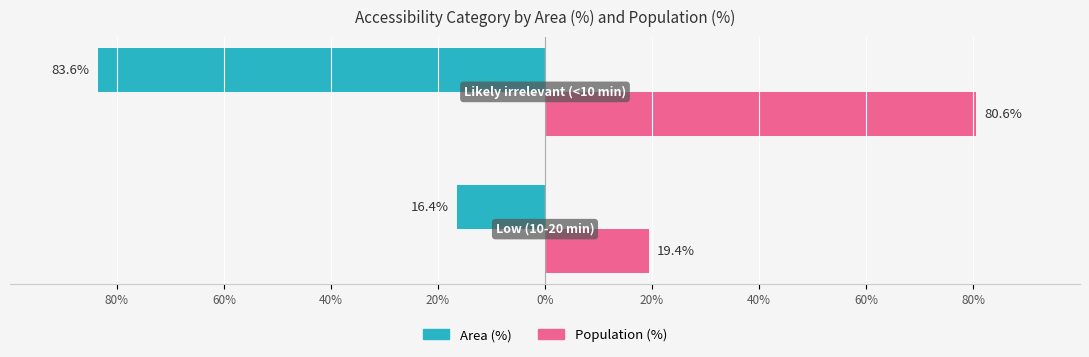

Reading left to right, extract all data points from this chart.

Area (%): -16.4	-83.6
Population (%): 19.4	80.6